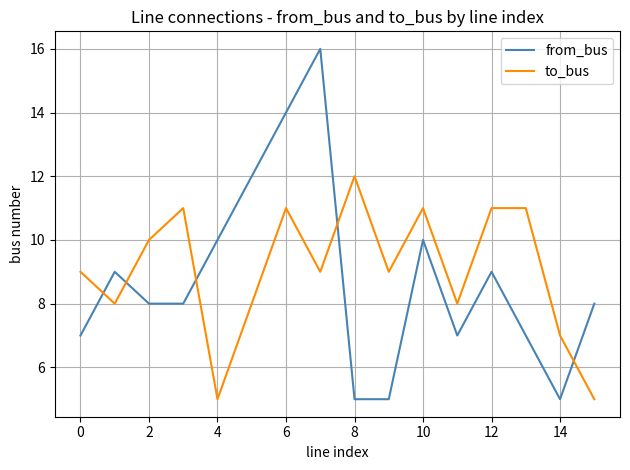

Which series has the largest range (max minus min)?

from_bus